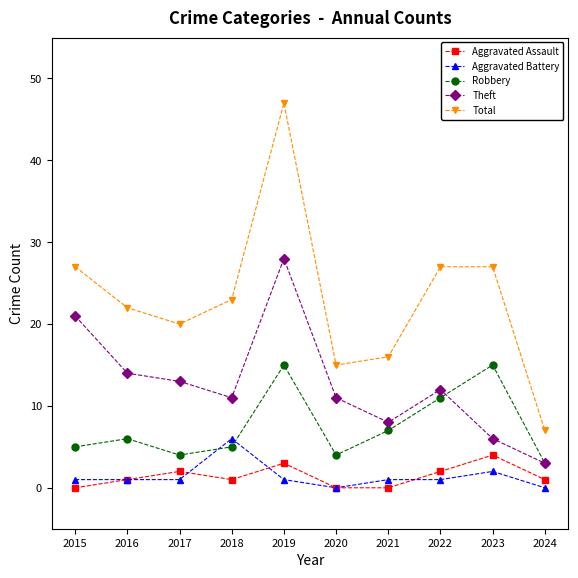

Reading right to left, transcribe all the data shown in this chart.

Aggravated Assault: 1	4	2	0	0	3	1	2	1	0
Aggravated Battery: 0	2	1	1	0	1	6	1	1	1
Robbery: 3	15	11	7	4	15	5	4	6	5
Theft: 3	6	12	8	11	28	11	13	14	21
Total: 7	27	27	16	15	47	23	20	22	27